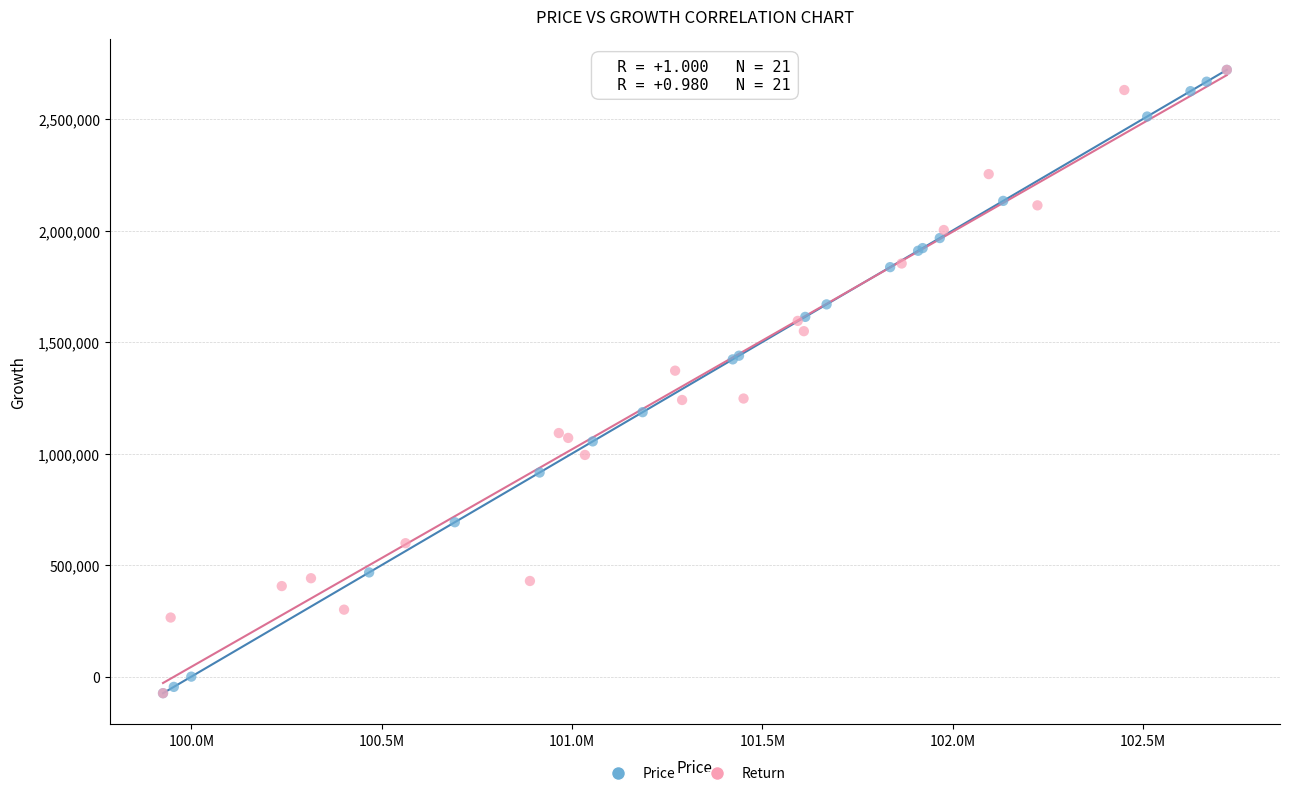

What are all the series names shown in the legend?

Price, Return